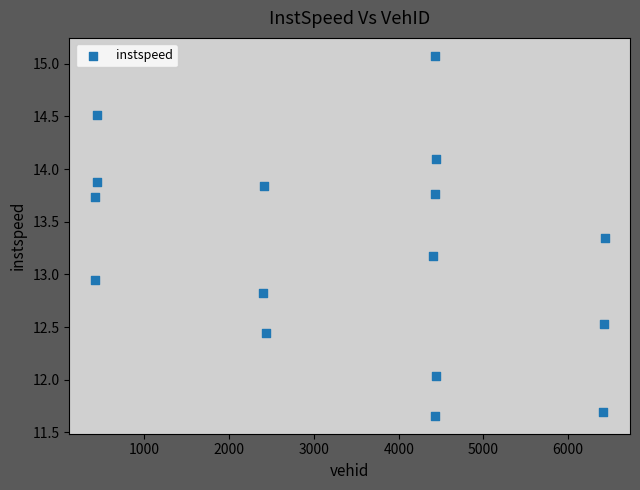

What is the range of Y values (max minus min)?

3.4